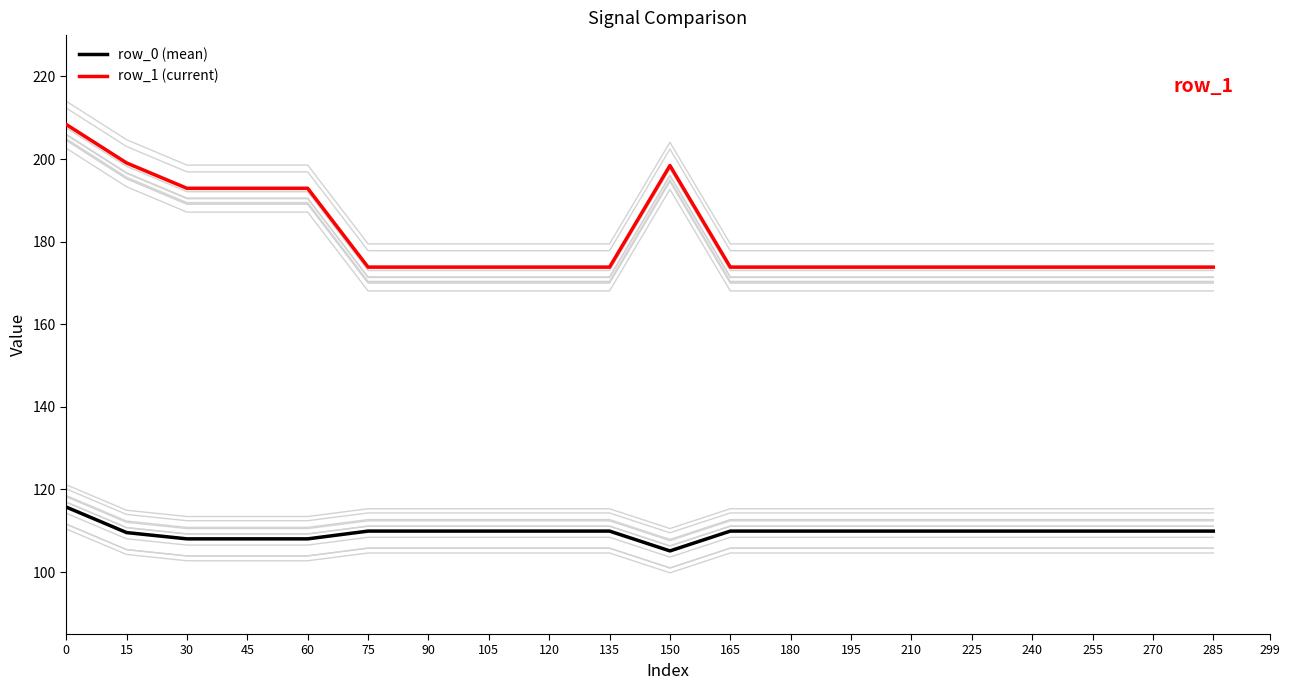

How many lines are shown in the chart?

22